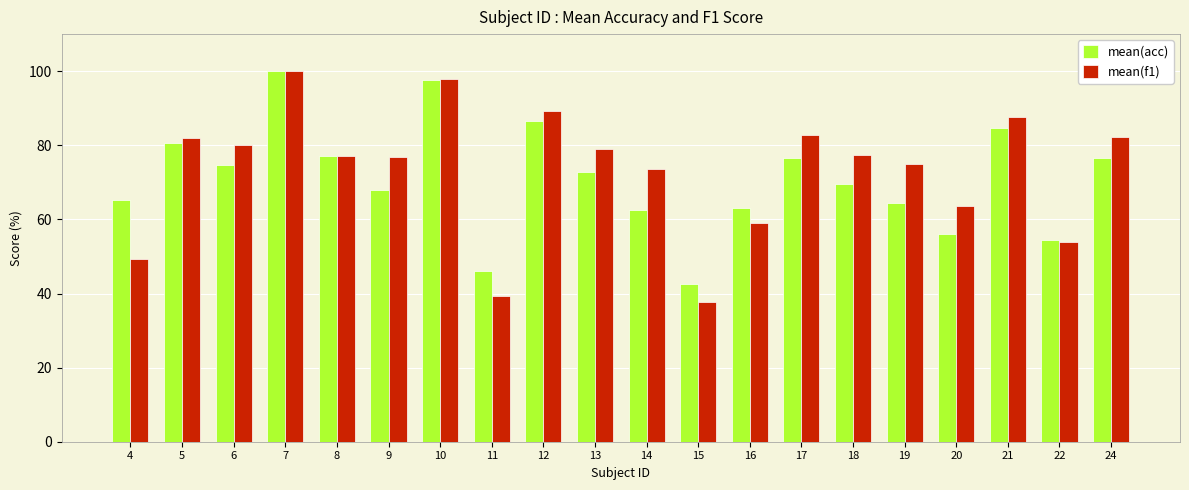

At how many categories does at least one series exceed 53?

18